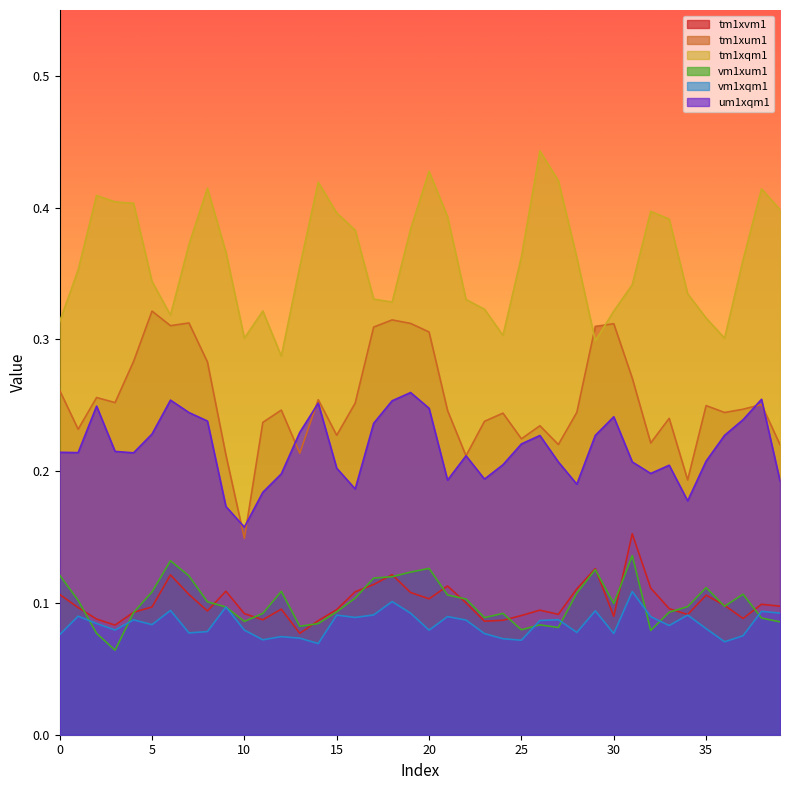

What value does the vm1xqm1 series have at 22?

0.1